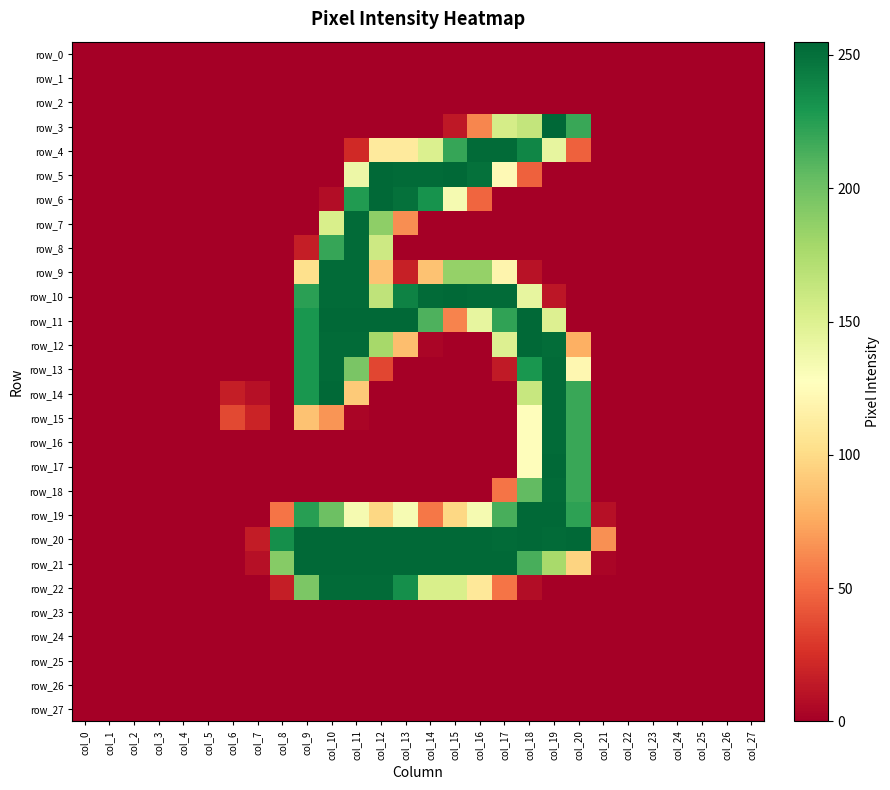

Is it true that row_8 equals -168 at col_27?

False